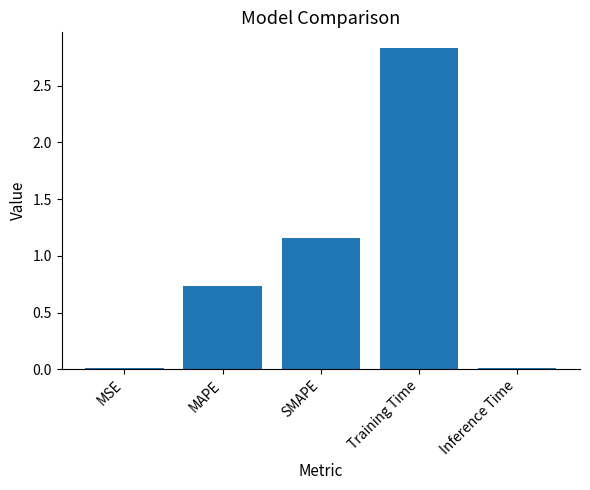

The chart shows a value of 0.5 at MAPE. True or false?

False